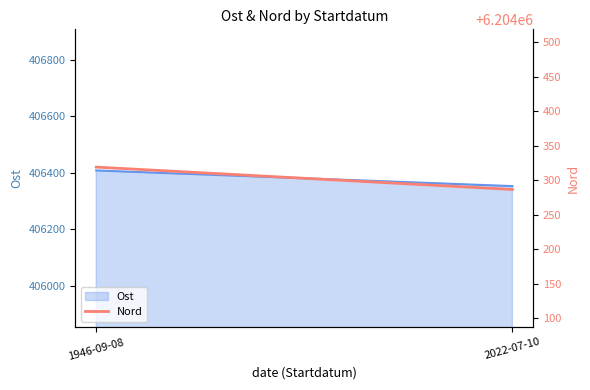

Which has a higher value, 2022-07-10 or 1946-09-08?

1946-09-08